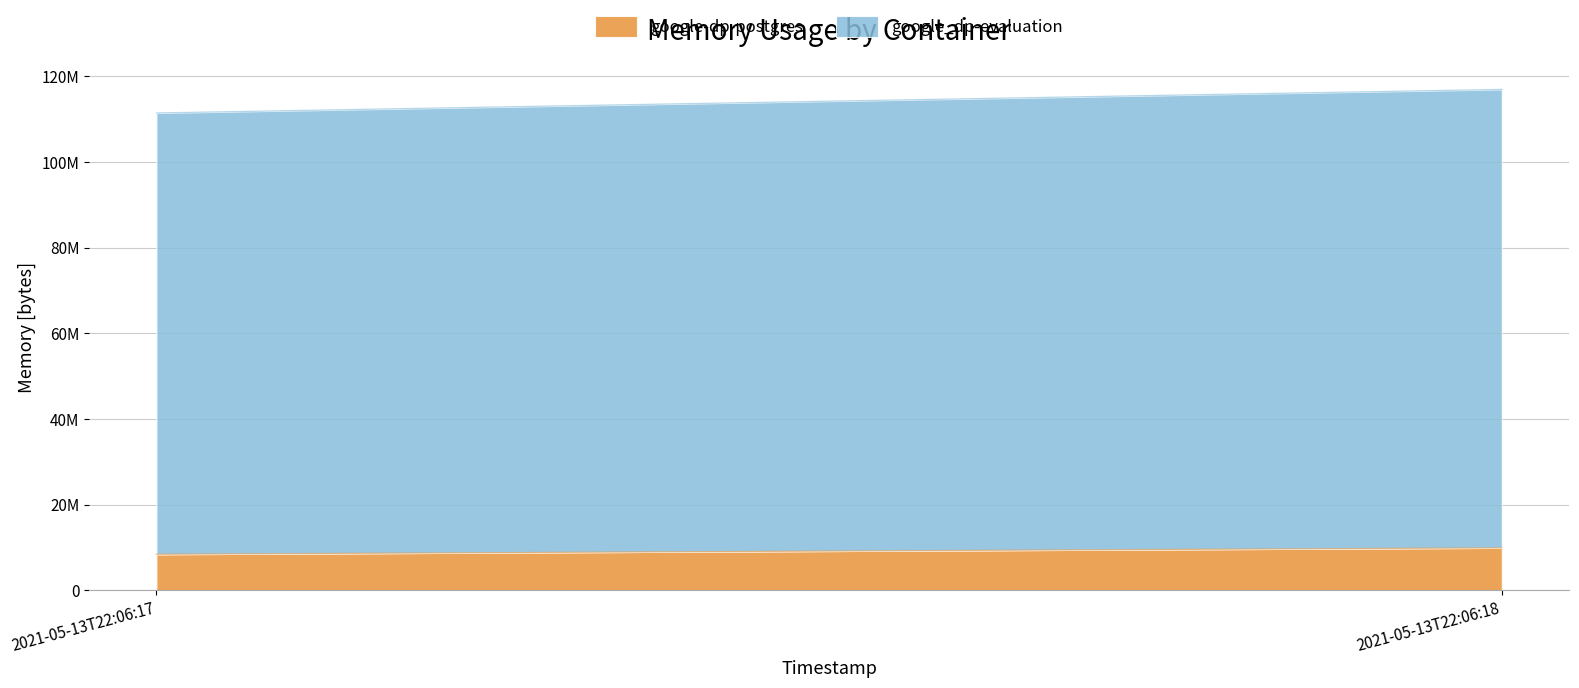

What is the total value across all series at 2021-05-13T22:06:18?

116924416